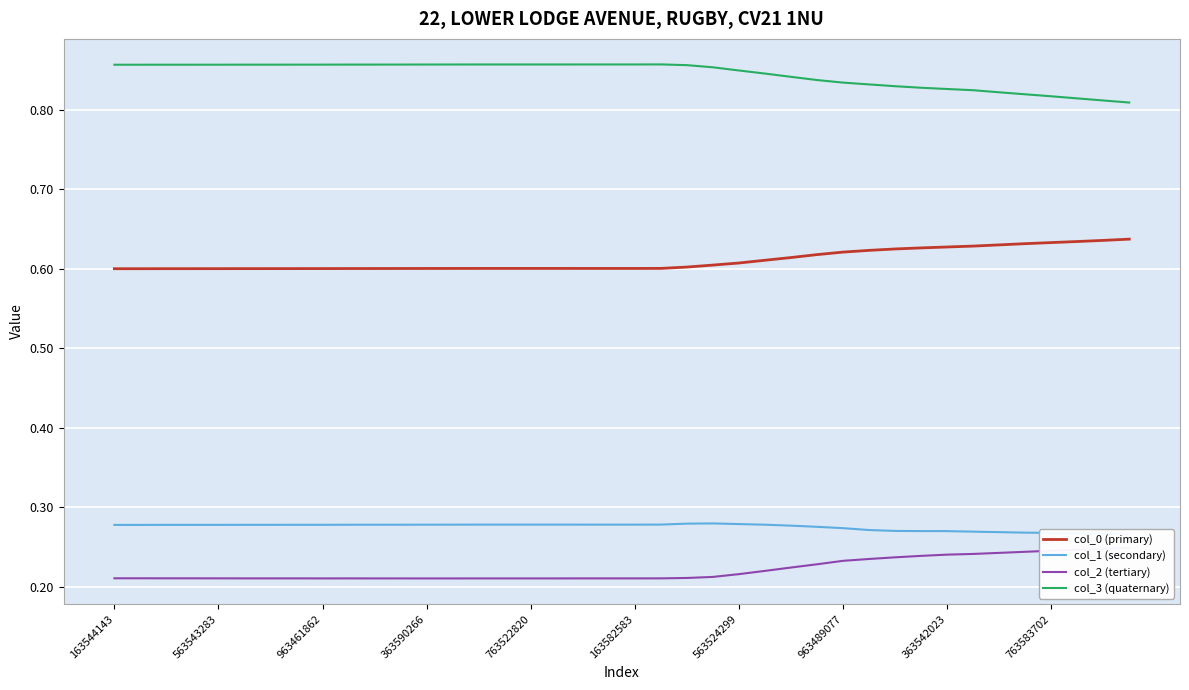

True or false: col_0 (primary) and col_3 (quaternary) cross at least once.

False